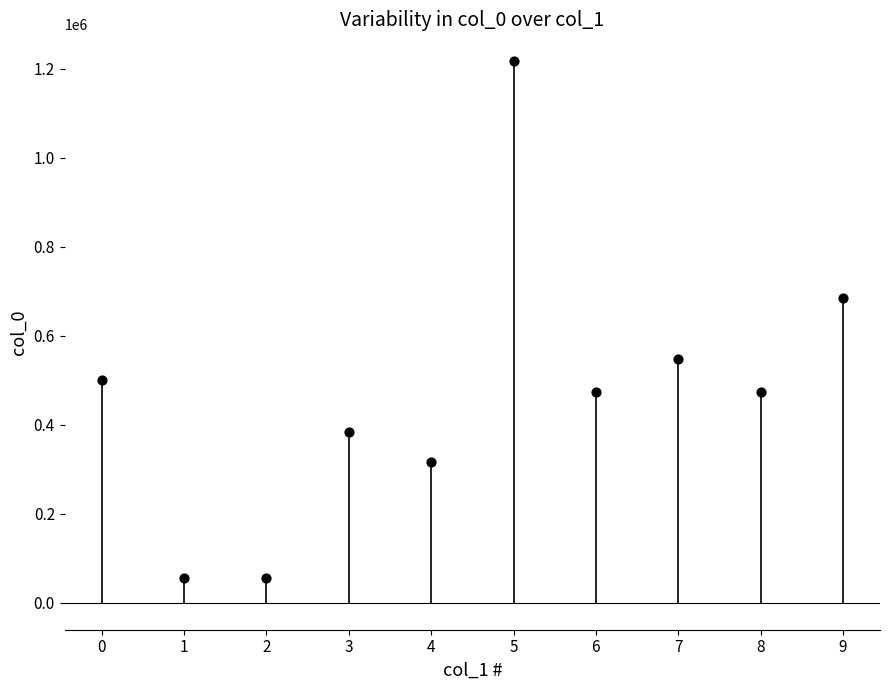

What Y value in the scatter plot is closest to 635373?

683359